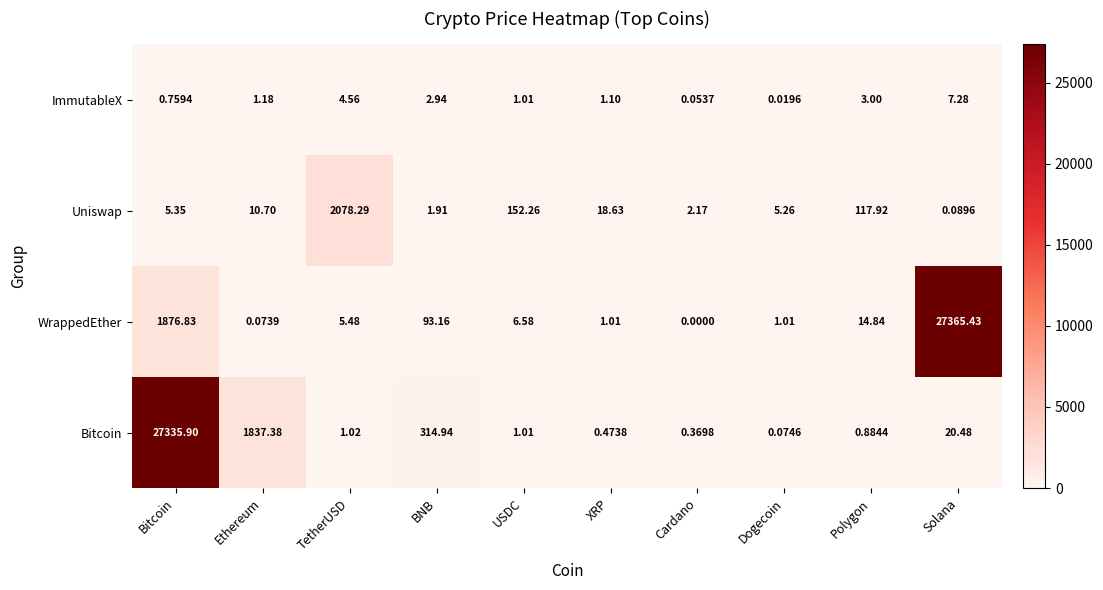

Rank the series by their maximum value, from lowest to highest.

ImmutableX, Uniswap, Bitcoin, WrappedEther